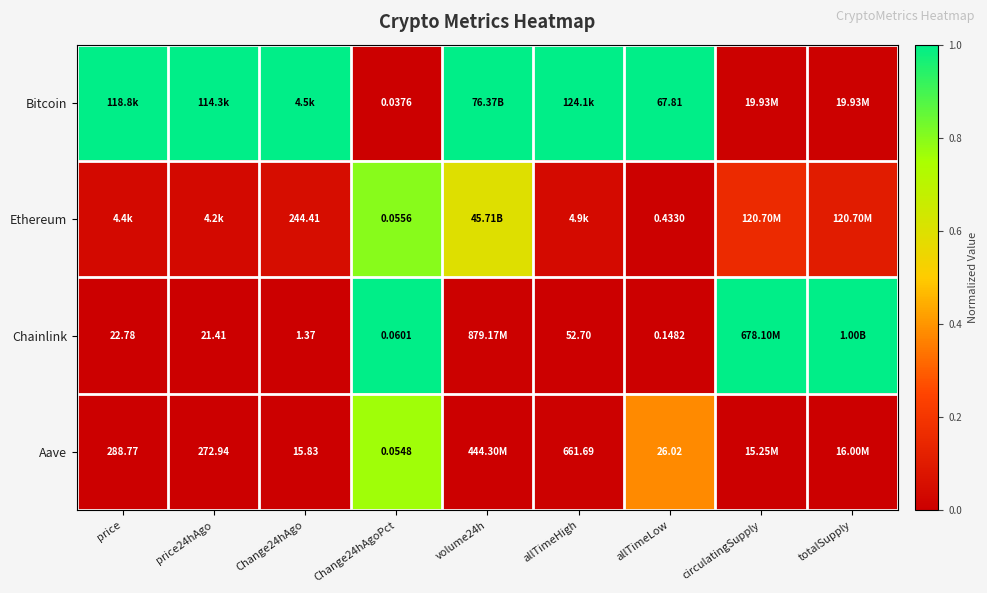

Is the value of Ethereum at allTimeLow greater than the value of Chainlink at Change24hAgoPct?

Yes